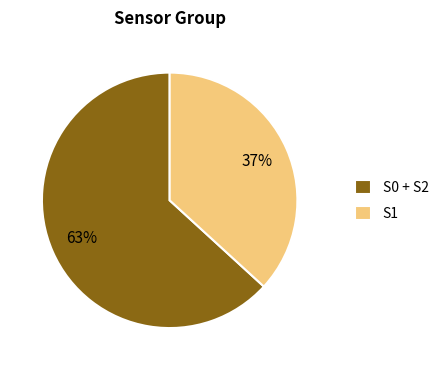

Rank the categories by value from highest to lowest.

S0 + S2, S1